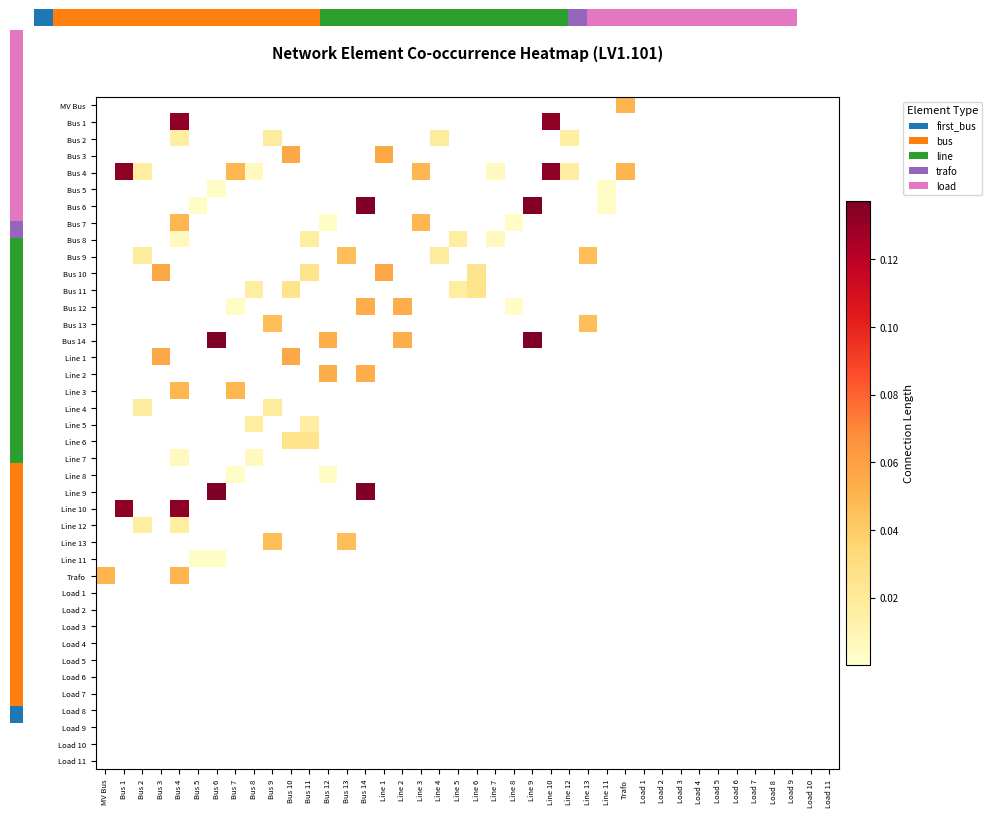

Rank the series at Load 3 from highest to lowest value.

MV Bus, Bus 1, Bus 2, Bus 3, Bus 4, Bus 5, Bus 6, Bus 7, Bus 8, Bus 9, Bus 10, Bus 11, Bus 12, Bus 13, Bus 14, Line 1, Line 2, Line 3, Line 4, Line 5, Line 6, Line 7, Line 8, Line 9, Line 10, Line 12, Line 13, Line 11, Trafo, Load 1, Load 2, Load 3, Load 4, Load 5, Load 6, Load 7, Load 8, Load 9, Load 10, Load 11